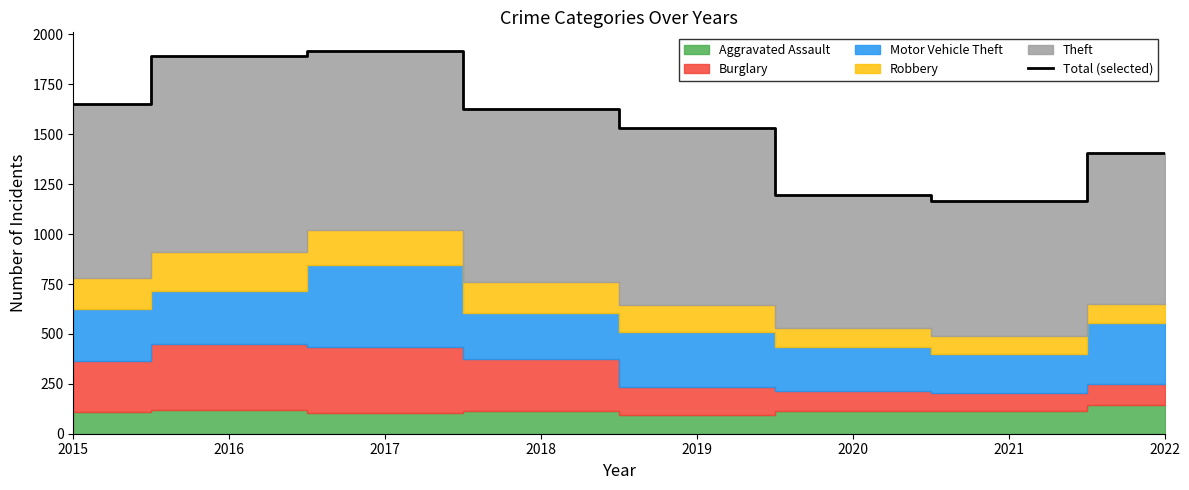

What is the change in value from 2021 to 2022?

+240